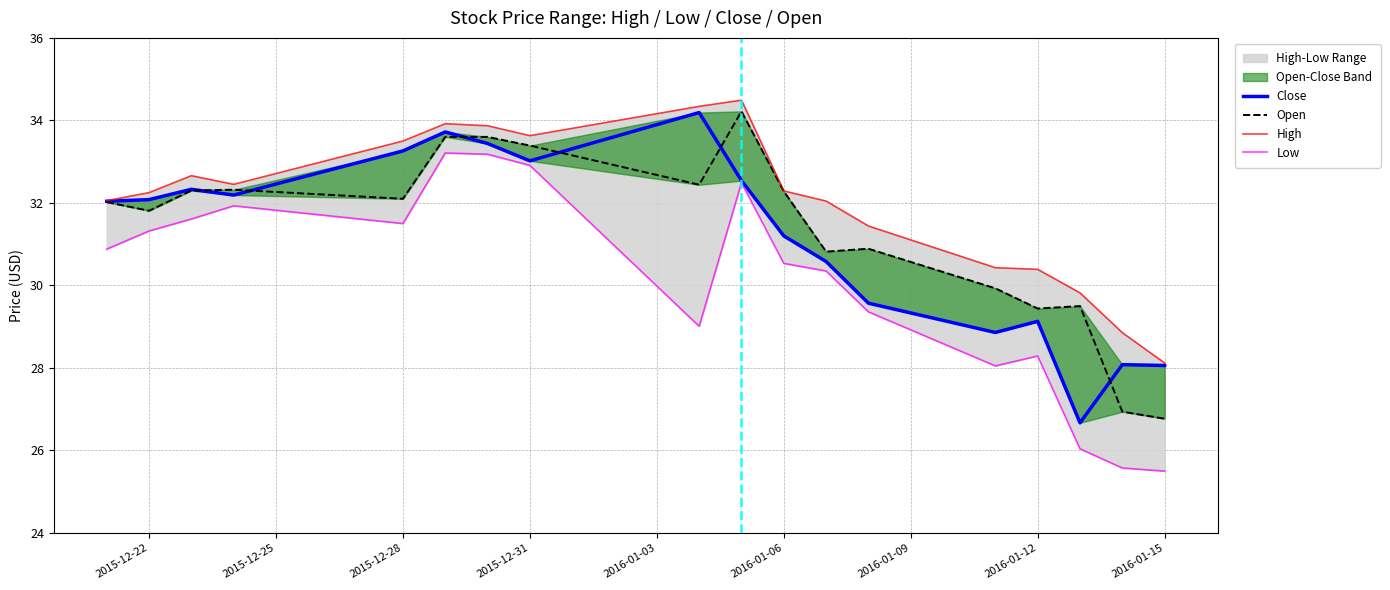

At how many categories does at least one series exceed 33?

6